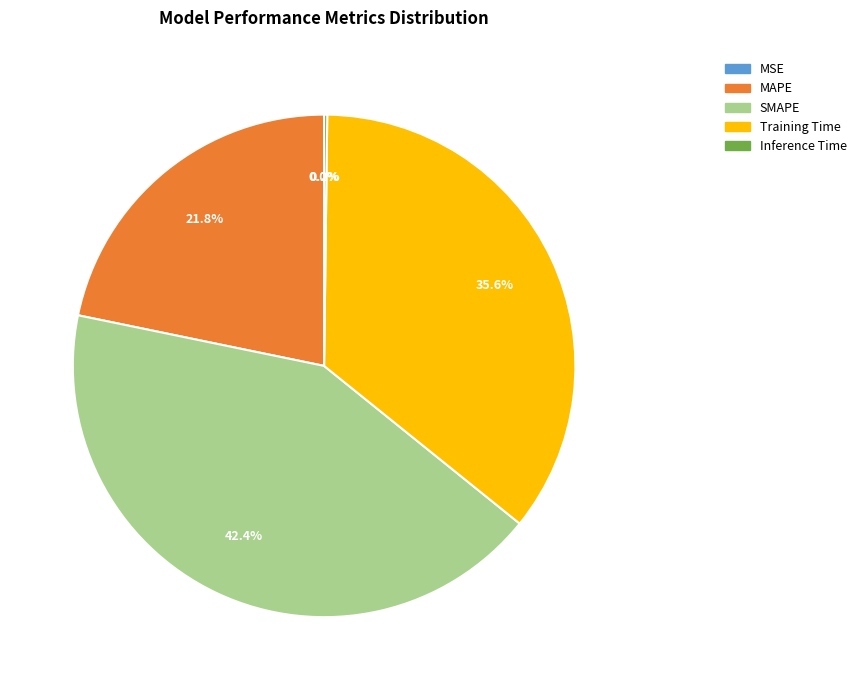

To the nearest percent, what portion does SMAPE represent?

42%